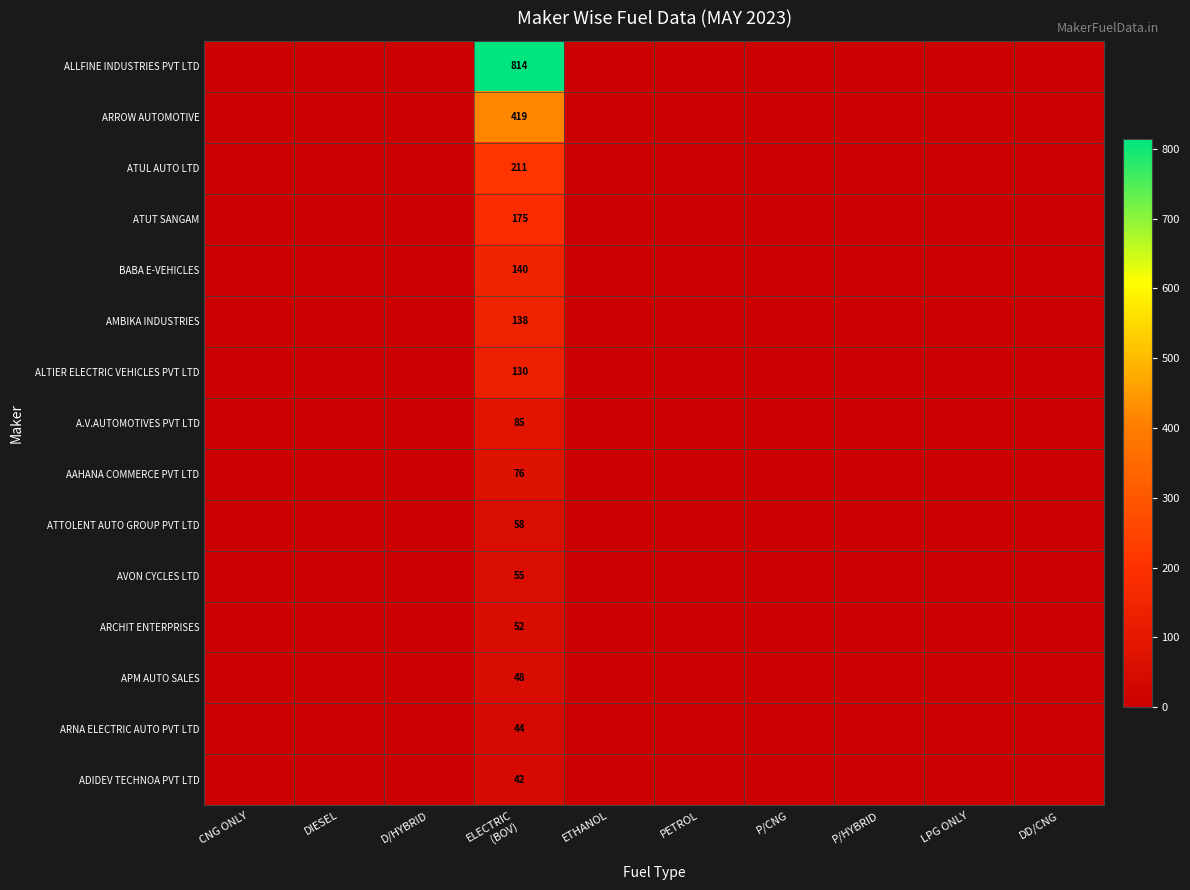

What is the greatest value displayed?

814